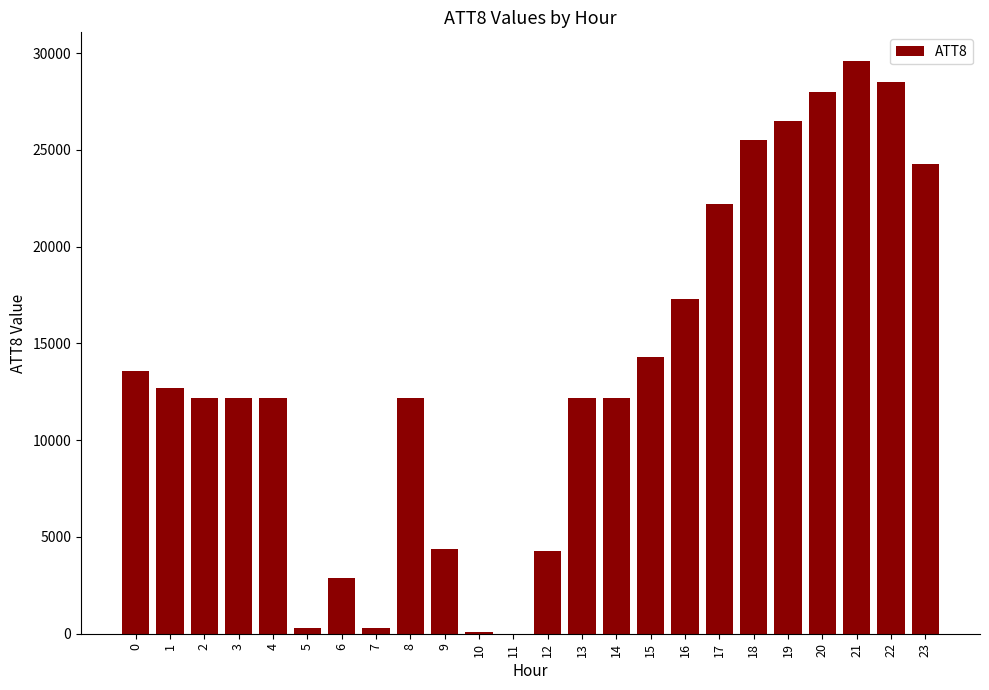

Is it true that the value at 14 is 12200?

True